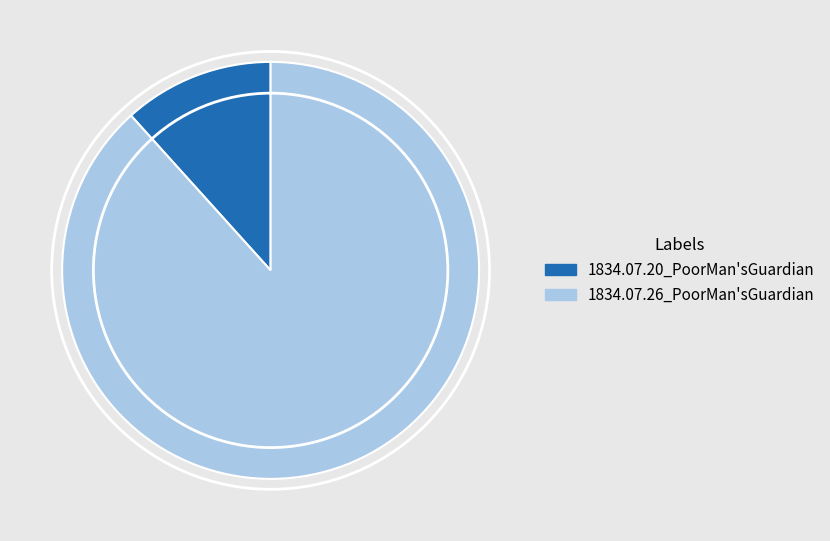

Is the sum of 1834.07.20_PoorMan'sGuardian and 1834.07.26_PoorMan'sGuardian greater than half?

Yes